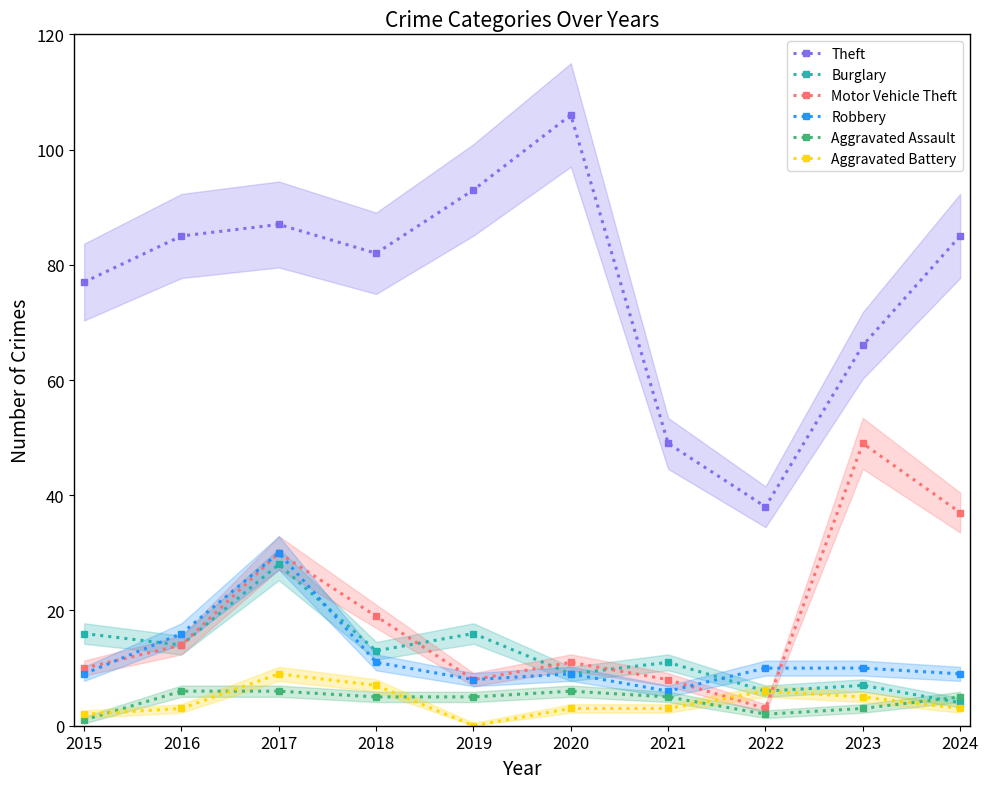

What is the difference between the maximum and minimum values in the Motor Vehicle Theft series?

46